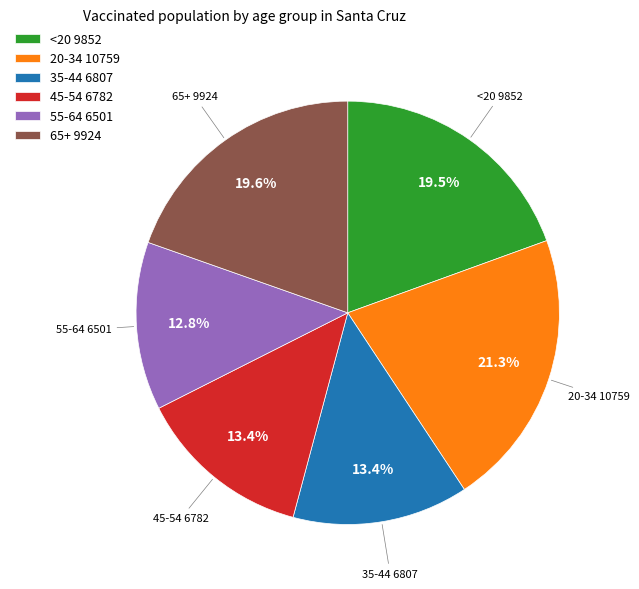

Does any single category account for the majority?

No